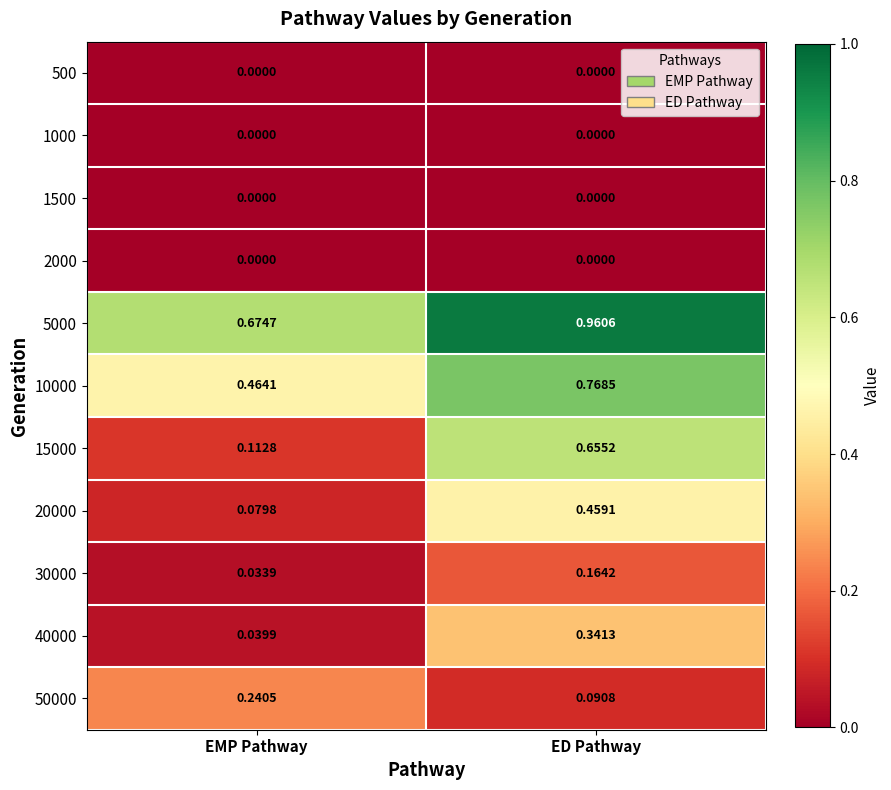

Which series changed the most between EMP Pathway and ED Pathway?

15000